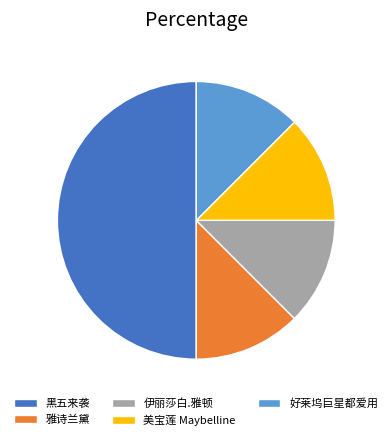

Is the sum of 好莱坞巨星都爱用 and 黑五来袭 greater than half?

Yes